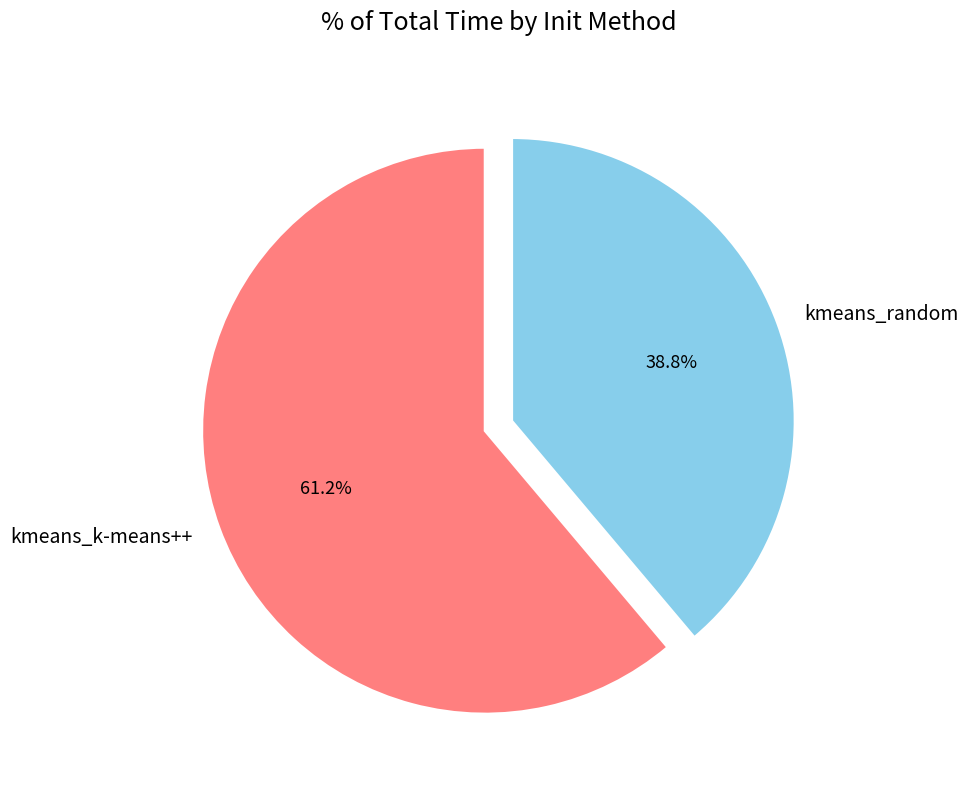

Does any single category account for the majority?

Yes